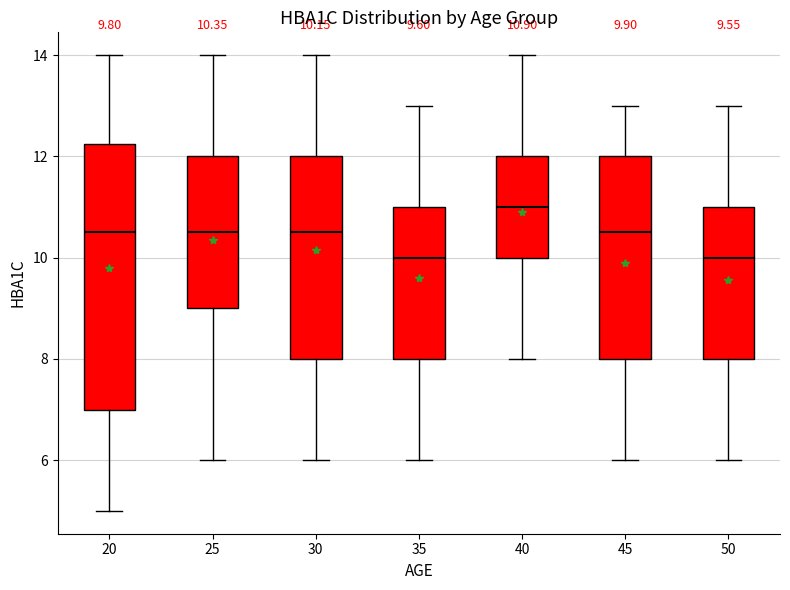

Which box is the tallest, from its lower edge to its upper edge?

20